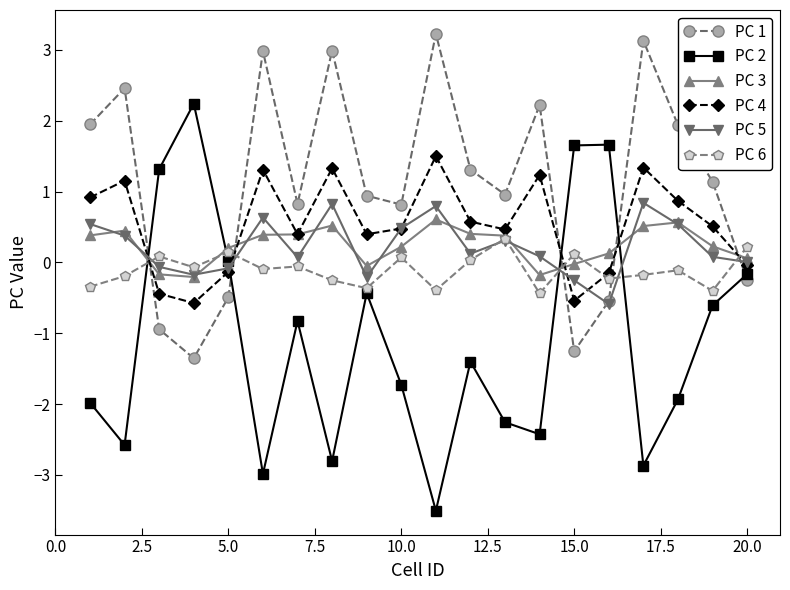

What is the lowest value of the PC 5 series?

-0.6